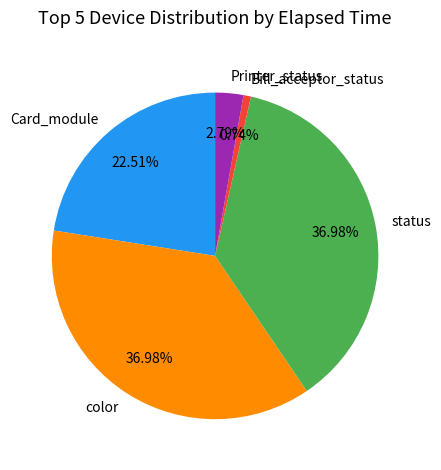

Between Bill_acceptor_status and Printer_status, which is larger?

Printer_status